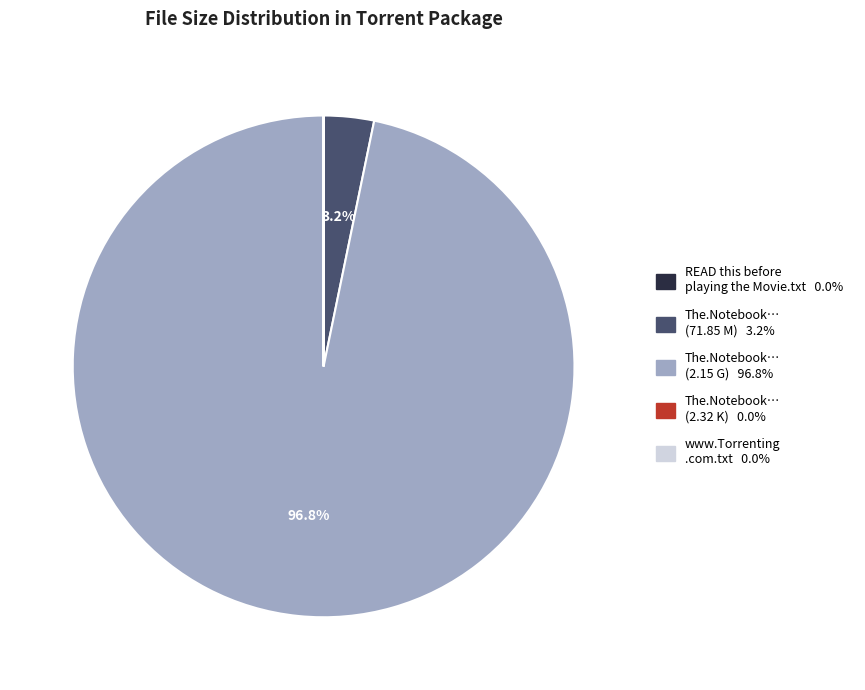

To the nearest percent, what is the average slice percentage?

20%